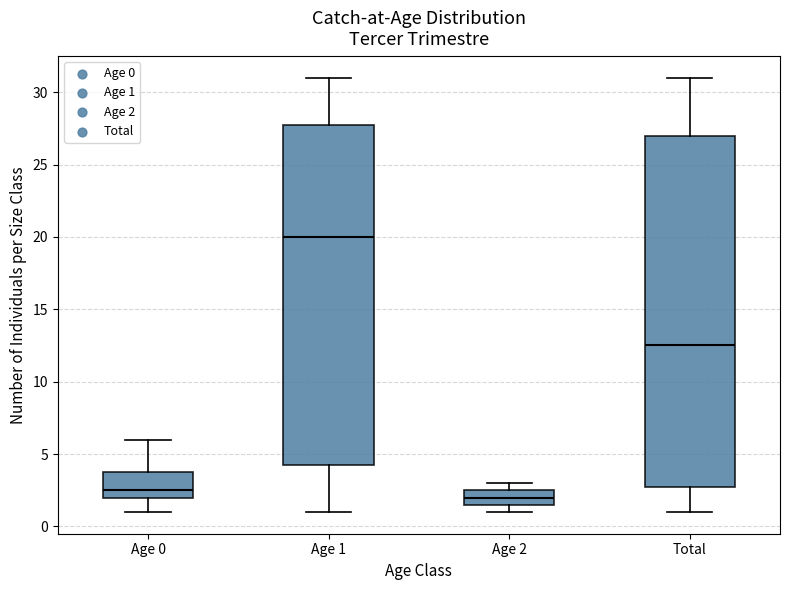

Reading left to right, transcribe this box plot: for each box, give where its median line is, the range the box spans, and where its two whiskers end, as read against the y-axis. The values are not printed on the chart, so give them approximately, as read against the axis.

Age 0: median 2.5, box 2.0 to 4.0, whiskers 1.0 to 6.0
Age 1: median 20.0, box 4.5 to 28.0, whiskers 1.0 to 31.0
Age 2: median 2.0, box 1.5 to 2.5, whiskers 1.0 to 3.0
Total: median 12.5, box 3.0 to 27.0, whiskers 1.0 to 31.0